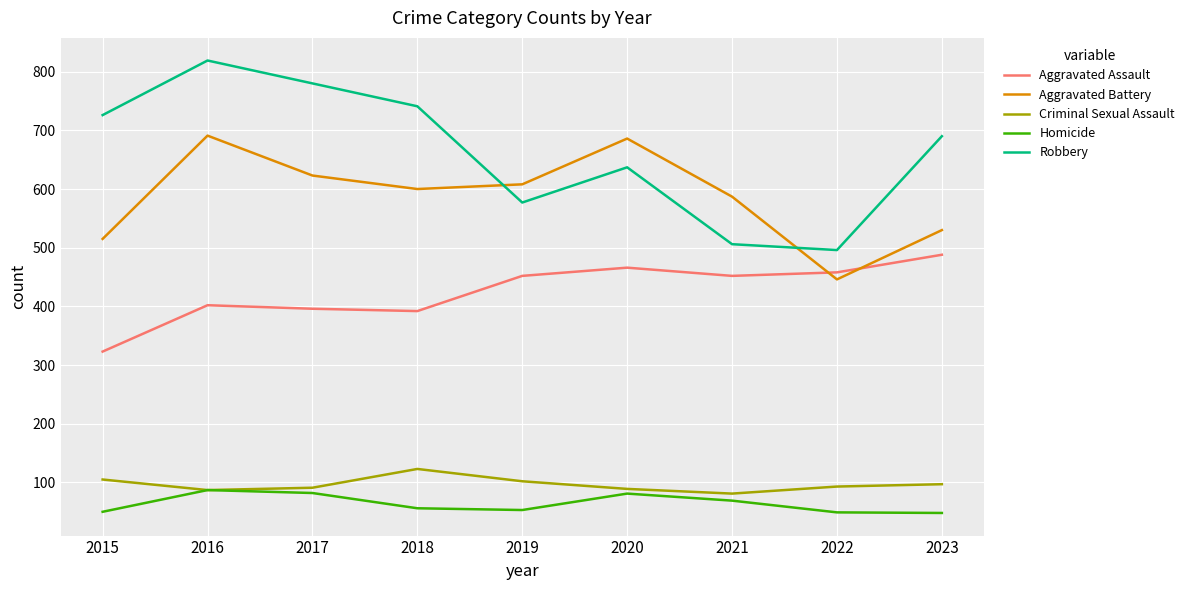

What is the difference between the second highest and second lowest values in the Aggravated Battery series?

171